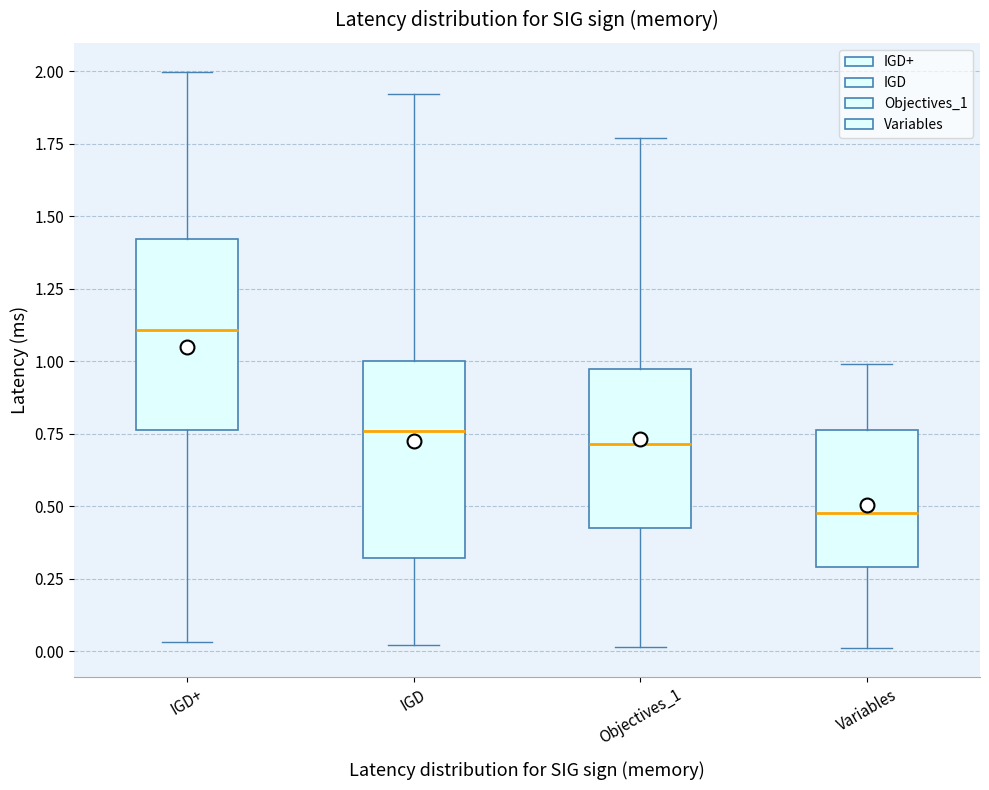

Which box has the highest median line?

IGD+